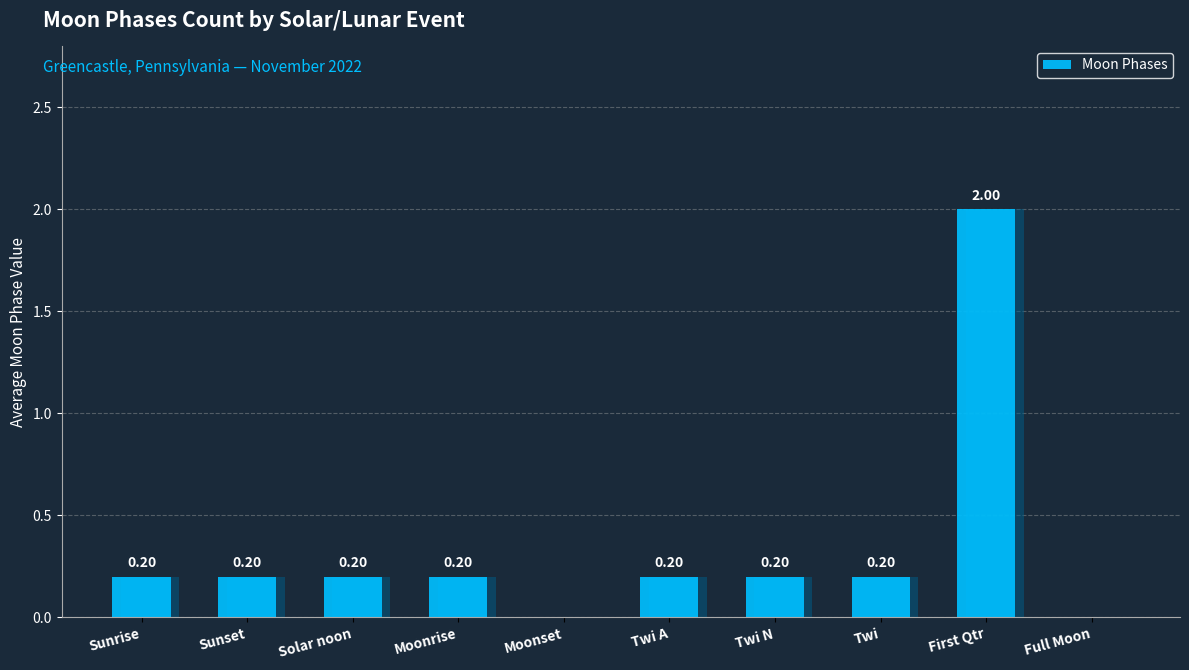

The chart shows a value of 0.0 at Moonset. True or false?

True